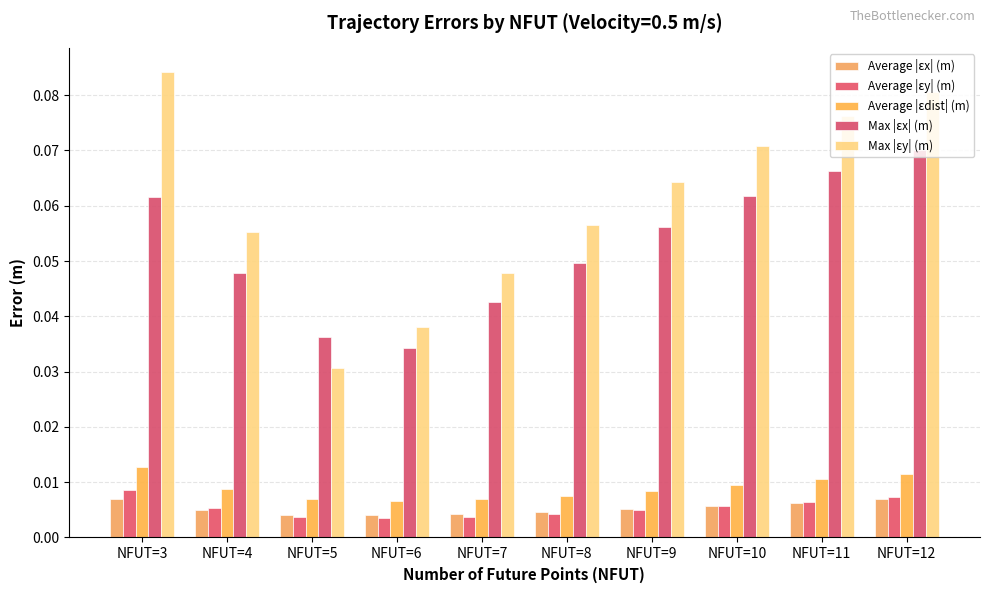

How many bars are there in each group?

5